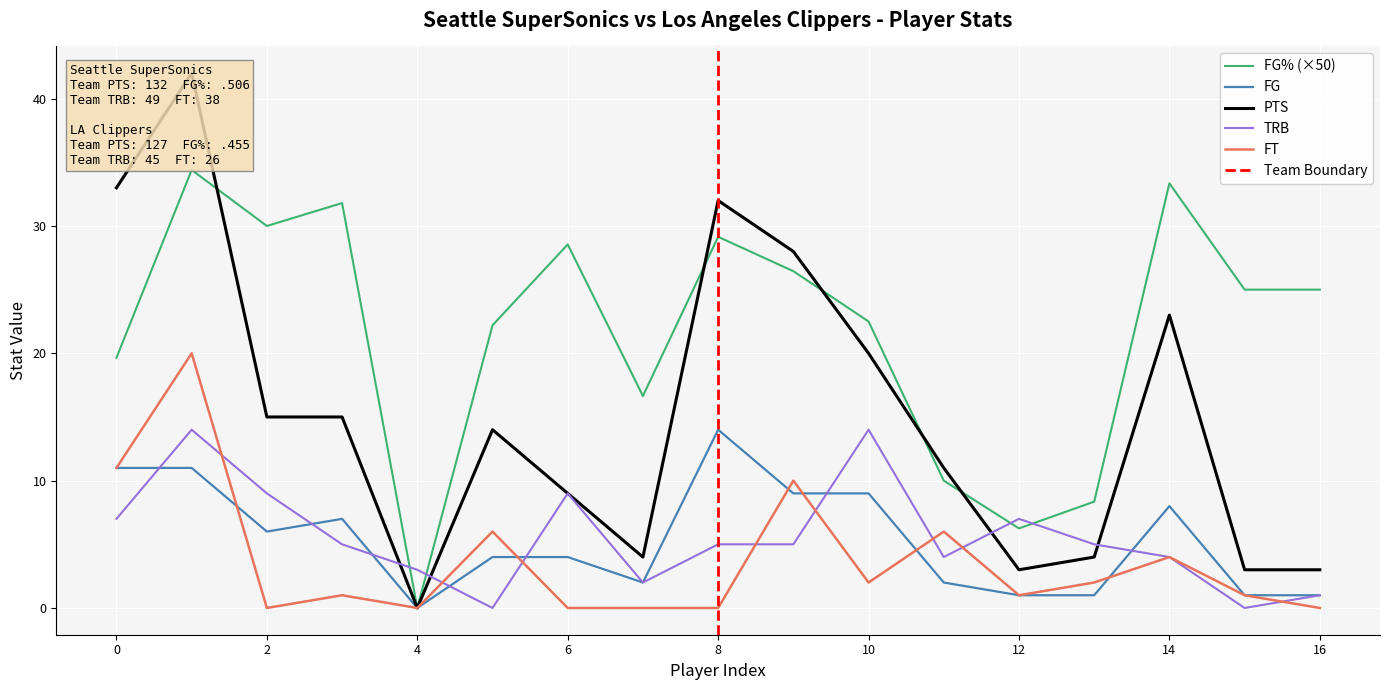

Is it true that FG% (×50) equals 29.1 at 8?

True